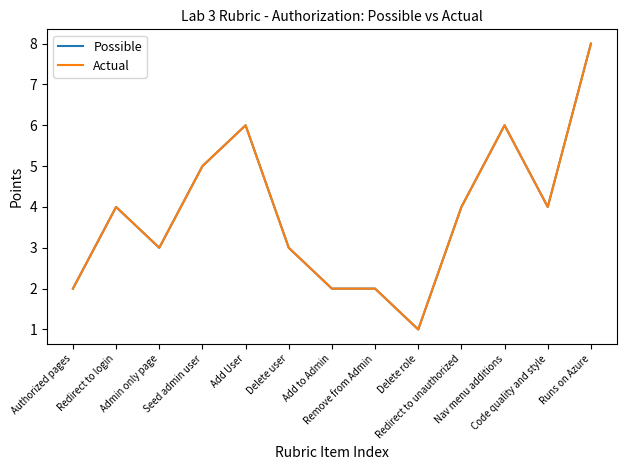

List the labels in order of Possible value, smallest first.

Delete role, Authorized pages, Add to Admin, Remove from Admin, Admin only page, Delete user, Redirect to login, Redirect to unauthorized, Code quality and style, Seed admin user, Add User, Nav menu additions, Runs on Azure